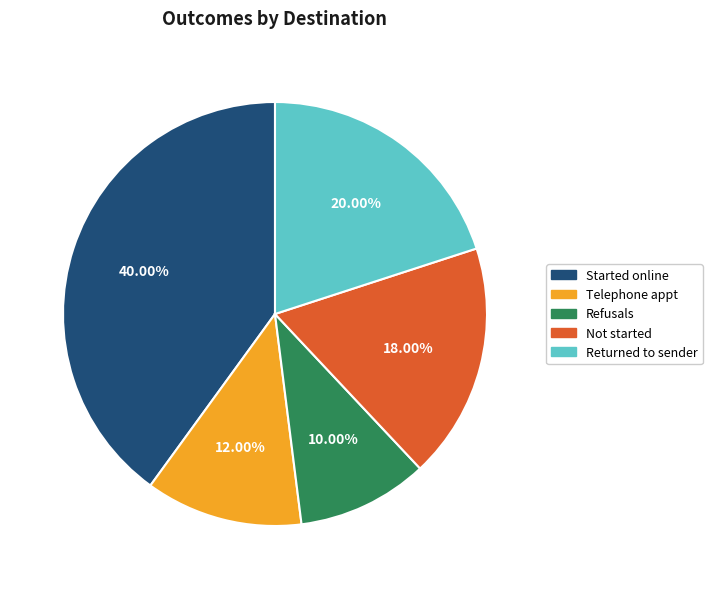

What is the ratio of the value at Not started to the value at Refusals?

1.8